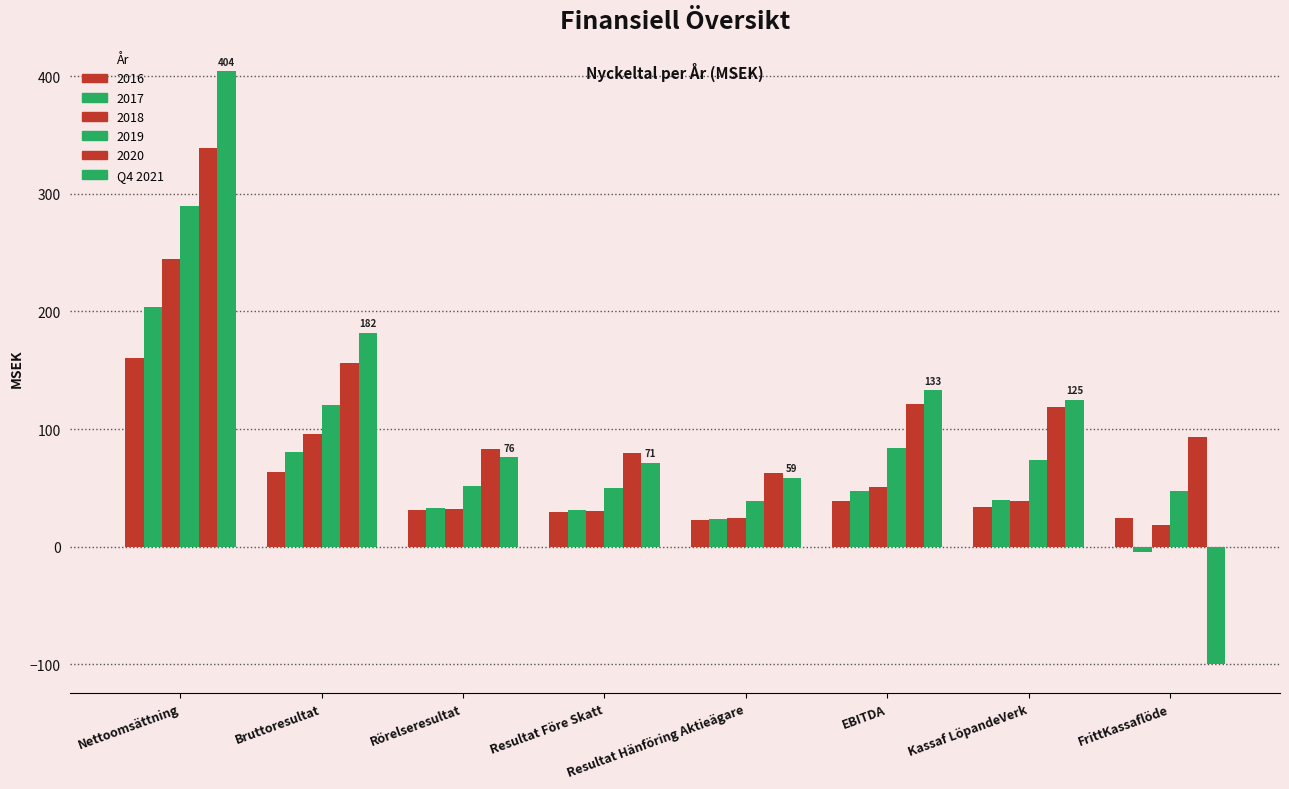

How many groups of bars are there?

8